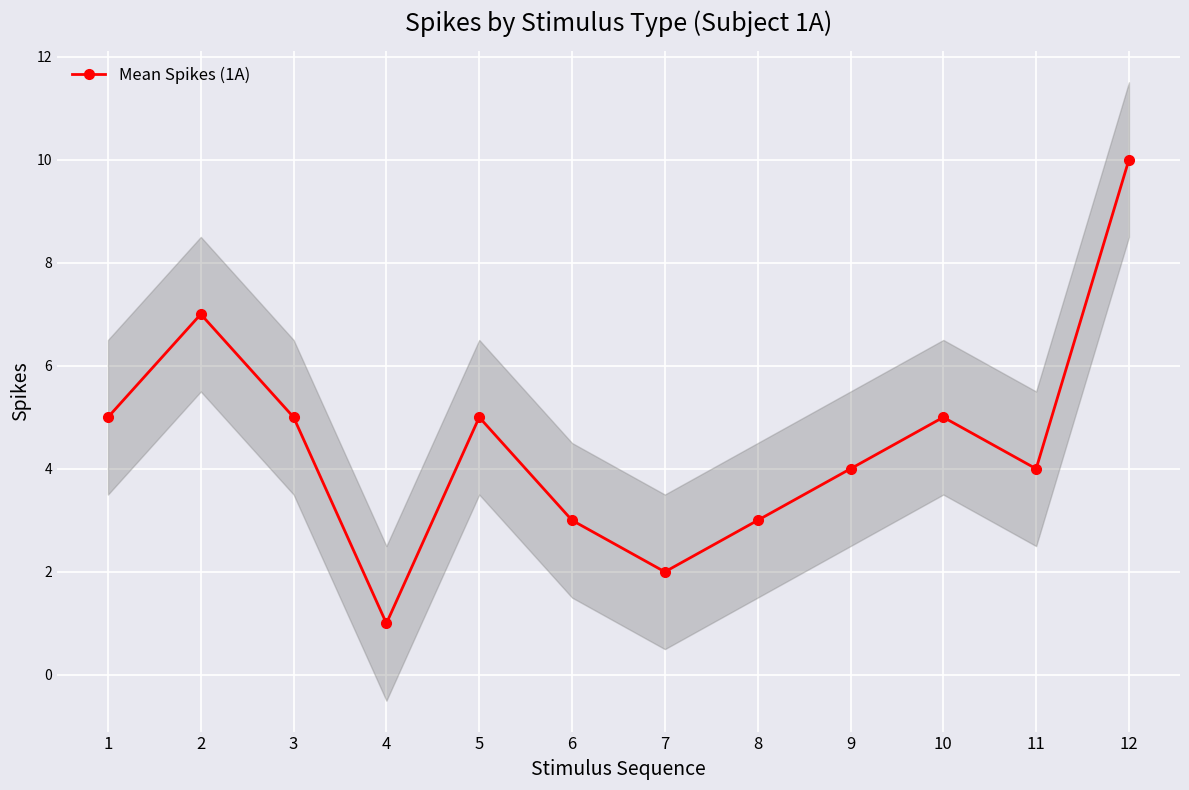

List the labels in order of value, smallest first.

4, 7, 6, 8, 9, 11, 1, 3, 5, 10, 2, 12